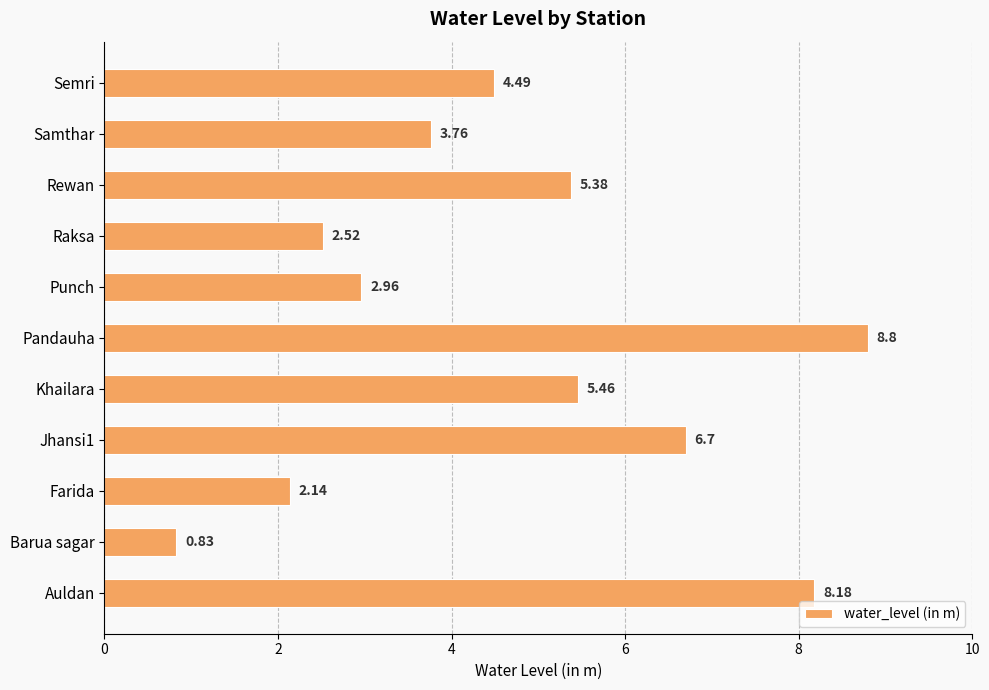

List the labels in order of value, smallest first.

Barua sagar, Farida, Raksa, Punch, Samthar, Semri, Rewan, Khailara, Jhansi1, Auldan, Pandauha